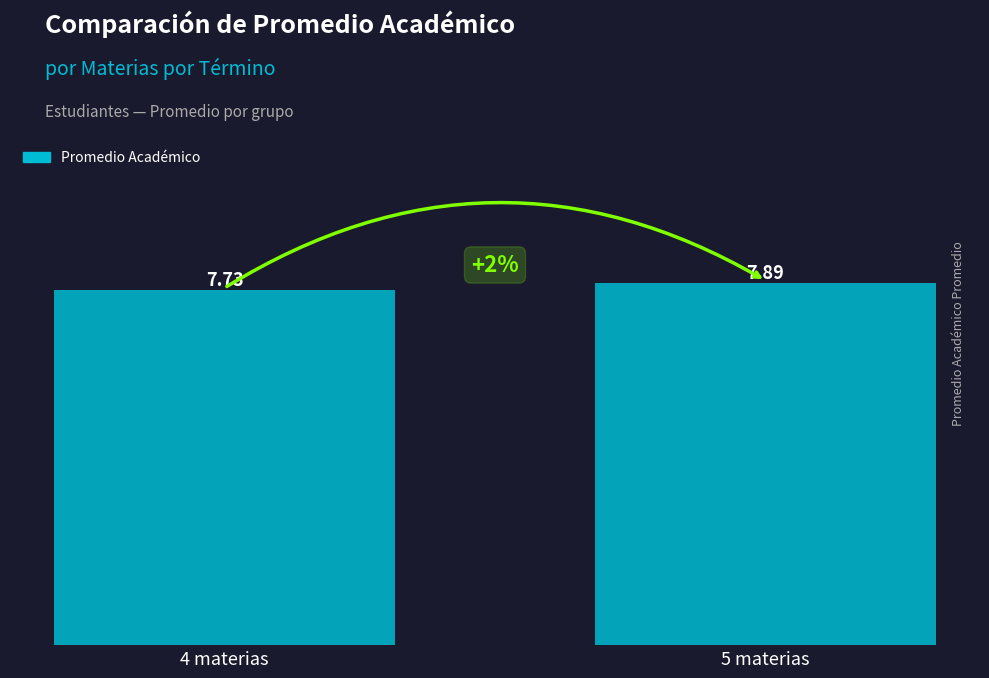

The value at 4 materias is 10.3. True or false?

False